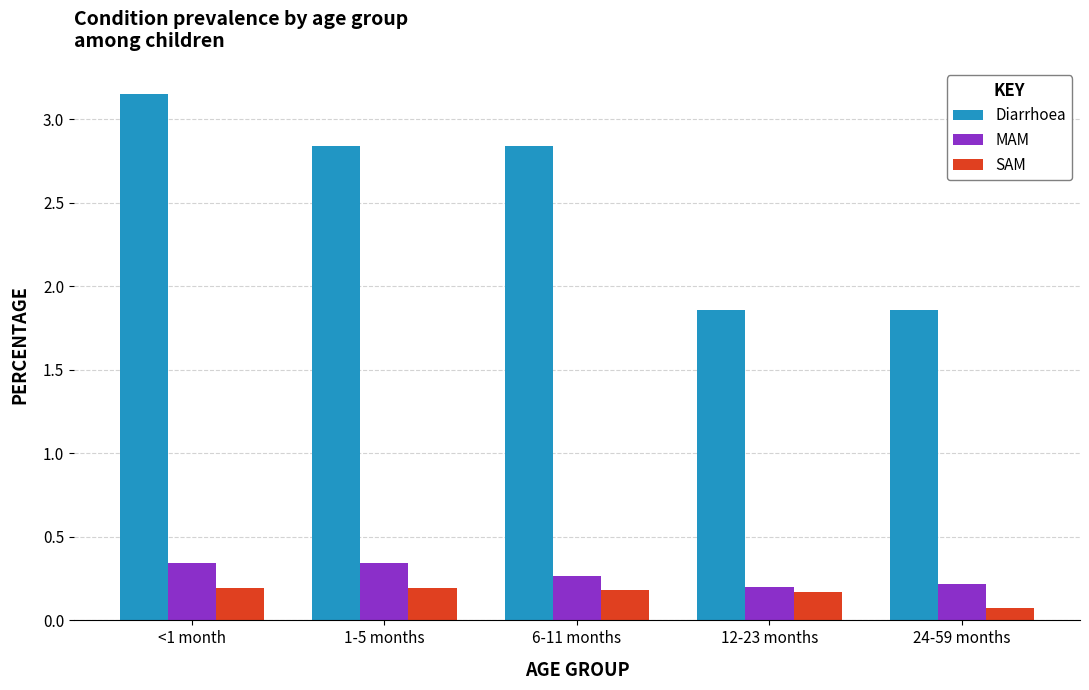

Which series changed the most between 1-5 months and 24-59 months?

Diarrhoea